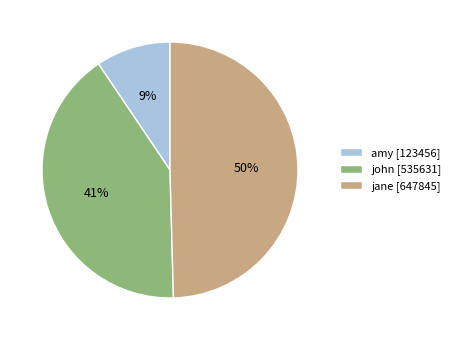

Rank the categories by value from lowest to highest.

amy, john, jane